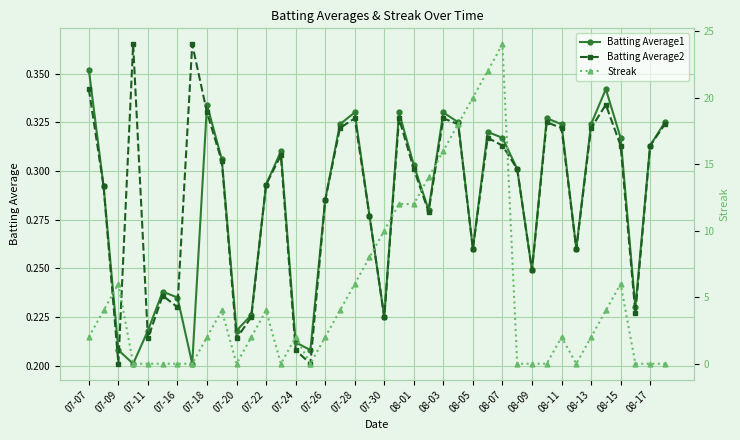

Reading left to right, transcribe all the data shown in this chart.

Batting Average1: 0.4	0.3	0.2	0.2	0.2	0.2	0.2	0.2	0.3	0.3	0.2	0.2	0.3	0.3	0.2	0.2	0.3	0.3	0.3	0.3	0.2	0.3	0.3	0.3	0.3	0.3	0.3	0.3	0.3	0.3	0.2	0.3	0.3	0.3	0.3	0.3	0.3	0.2	0.3	0.3
Batting Average2: 0.3	0.3	0.2	0.4	0.2	0.2	0.2	0.4	0.3	0.3	0.2	0.2	0.3	0.3	0.2	0.2	0.3	0.3	0.3	0.3	0.2	0.3	0.3	0.3	0.3	0.3	0.3	0.3	0.3	0.3	0.2	0.3	0.3	0.3	0.3	0.3	0.3	0.2	0.3	0.3
Streak: 2.0	4.0	6.0	0.0	0.0	0.0	0.0	0.0	2.0	4.0	0.0	2.0	4.0	0.0	2.0	0.0	2.0	4.0	6.0	8.0	10.0	12.0	12.0	14.0	16.0	18.0	20.0	22.0	24.0	0.0	0.0	0.0	2.0	0.0	2.0	4.0	6.0	0.0	0.0	0.0